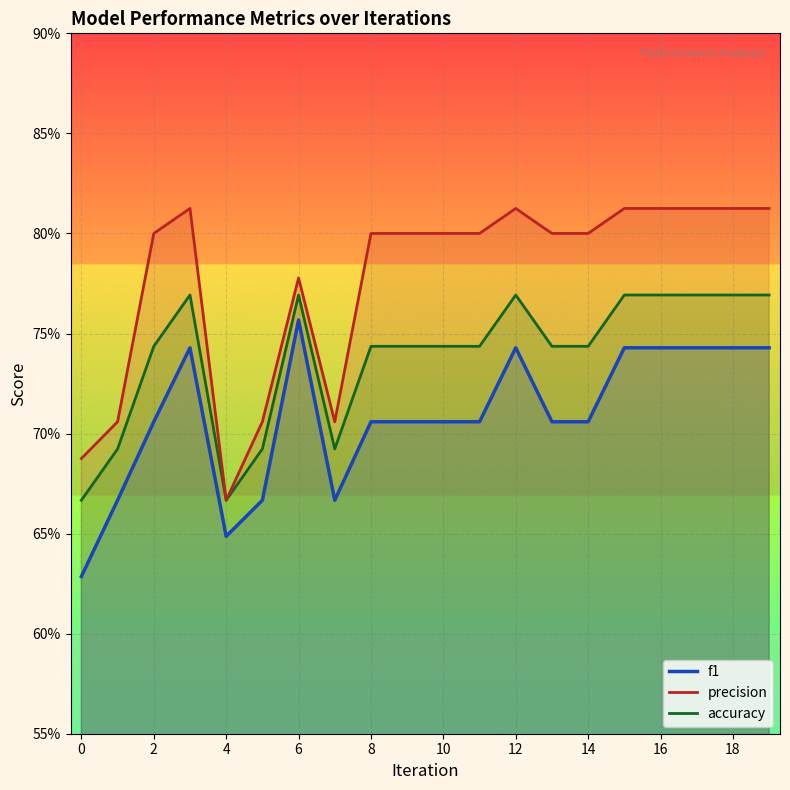

Is the value of accuracy at 19 greater than the value of f1 at 17?

Yes